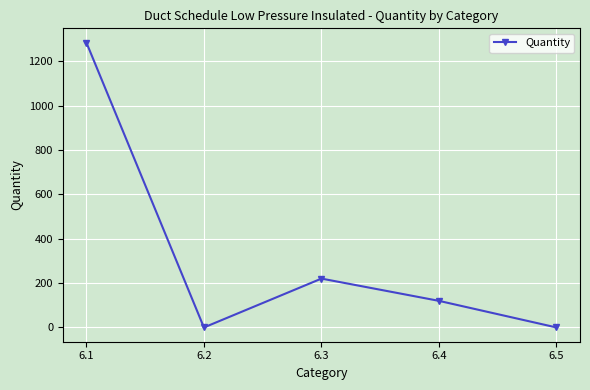

What is the change in value from 6.2 to 6.4?

+120.0